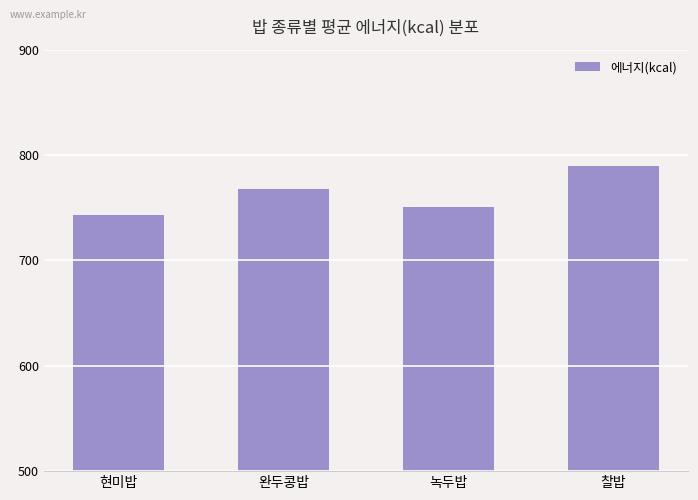

What is the change in value from 현미밥 to 녹두밥?

+7.4